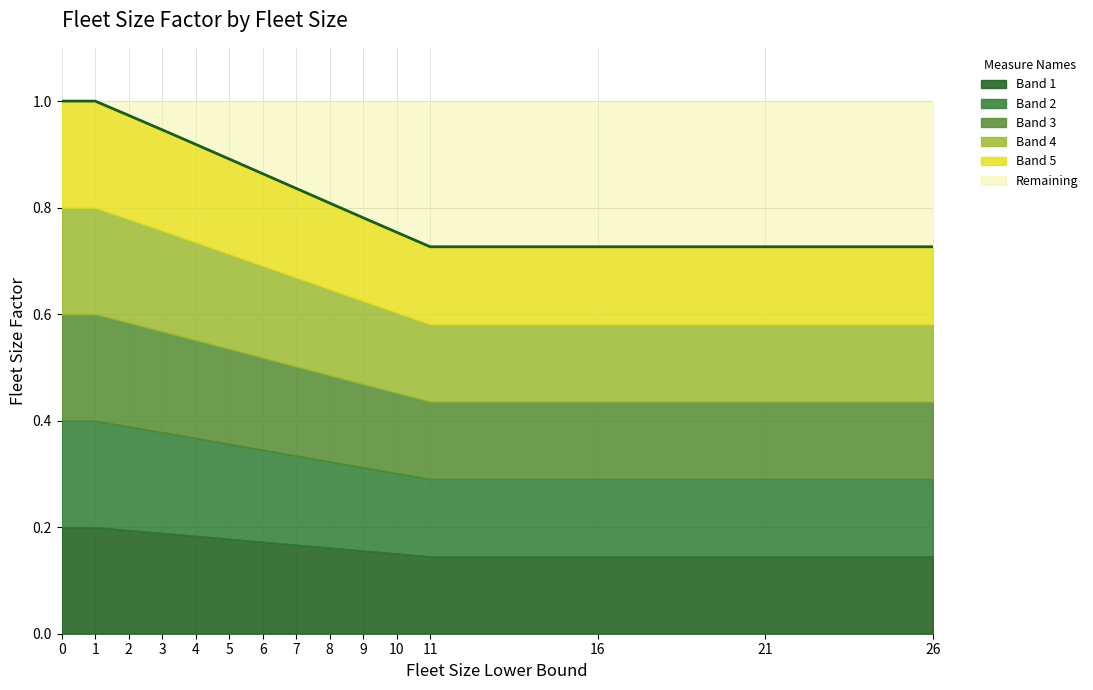

The chart shows a value of 1.0 at 1. True or false?

True